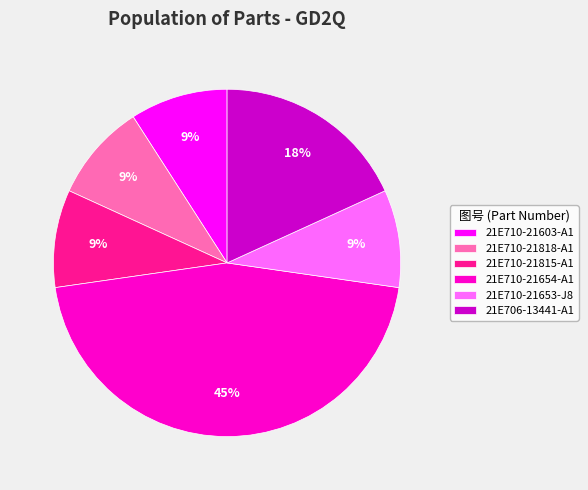

Count the number of slices in the pie.

6